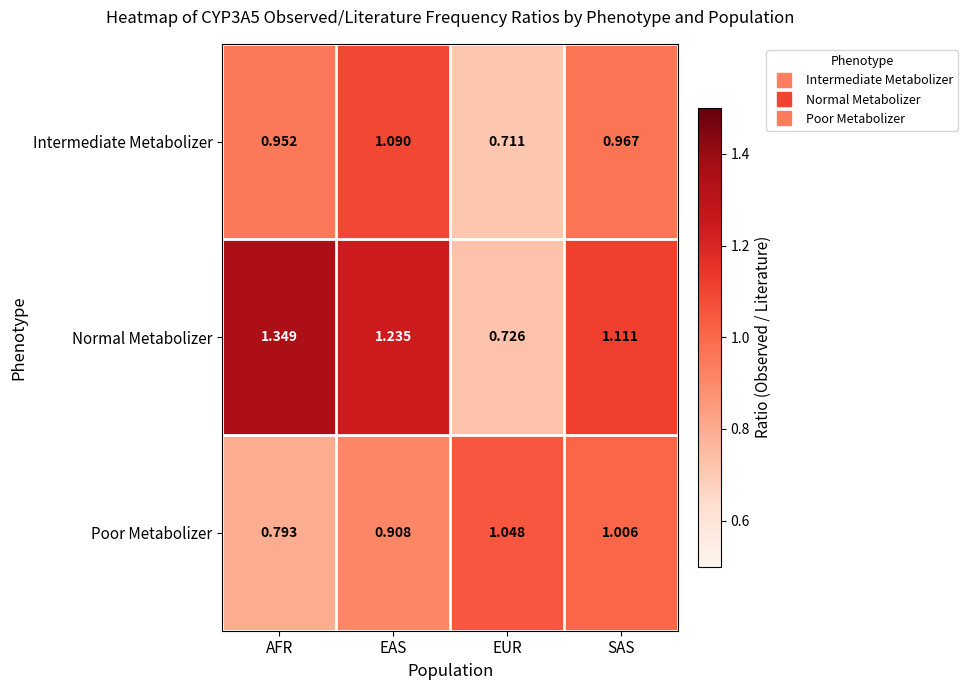

What is the difference between the highest and lowest values at EAS?

0.3